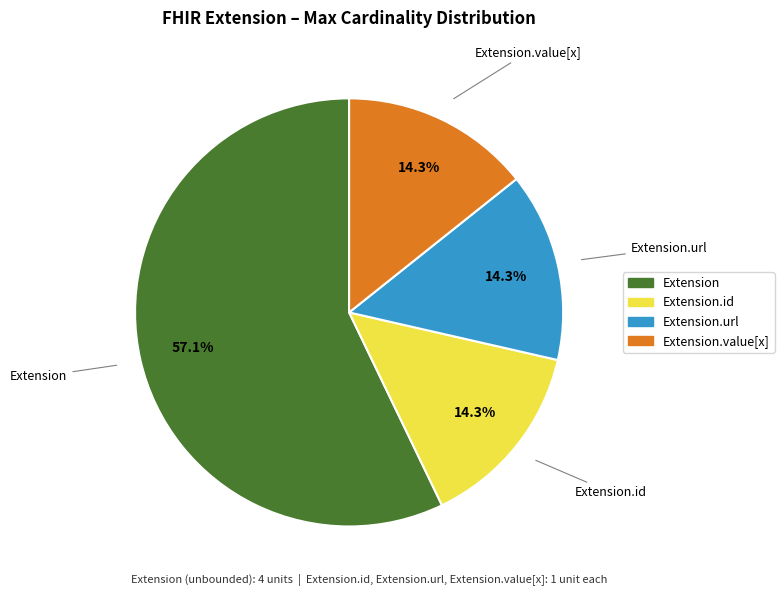

Is there a majority slice in this chart?

Yes